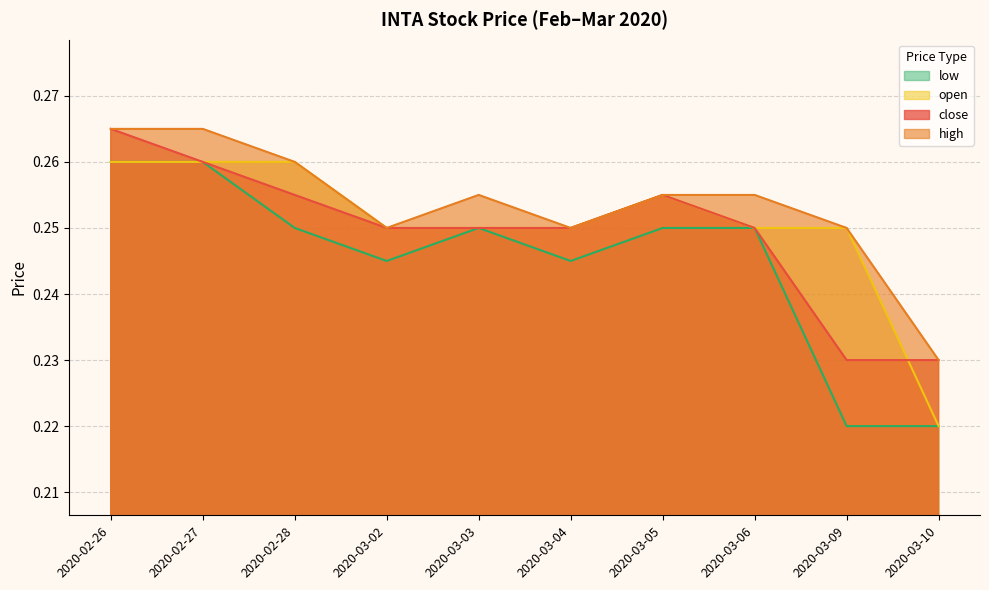

Where is high nearest to the value 0?

2020-03-10